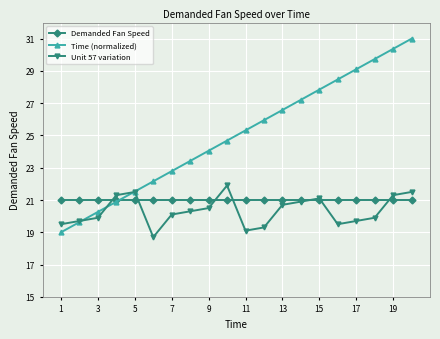

Which series has the largest range (max minus min)?

Time (normalized)